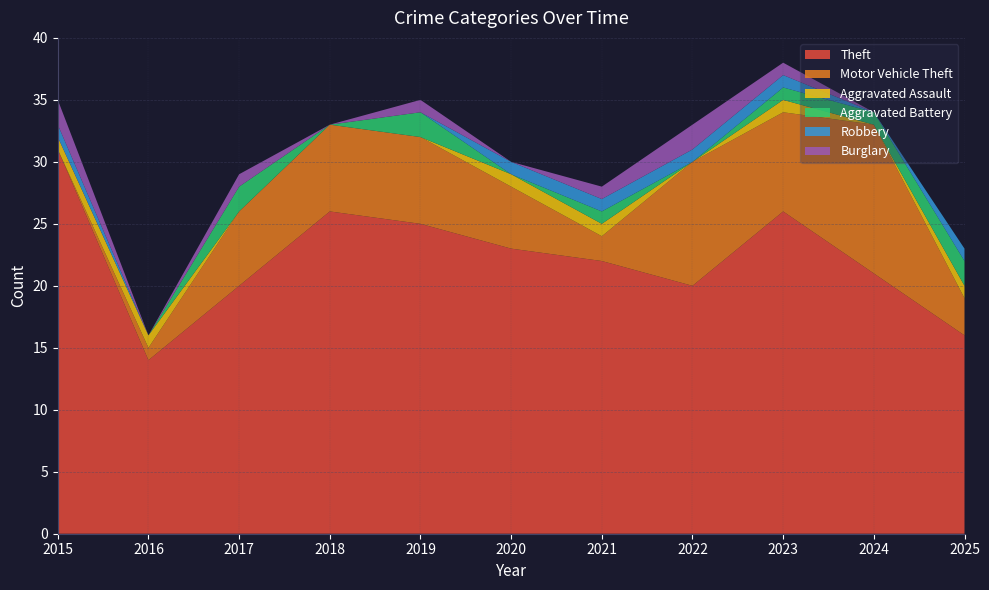

Reading left to right, transcribe all the data shown in this chart.

Theft: 31	14	20	26	25	23	22	20	26	21	16
Motor Vehicle Theft: 0	1	6	7	7	5	2	10	8	12	3
Aggravated Assault: 1	1	0	0	0	1	1	0	1	0	1
Aggravated Battery: 0	0	2	0	2	0	1	0	1	1	2
Robbery: 1	0	0	0	0	1	1	1	1	0	1
Burglary: 2	0	1	0	1	0	1	2	1	0	0